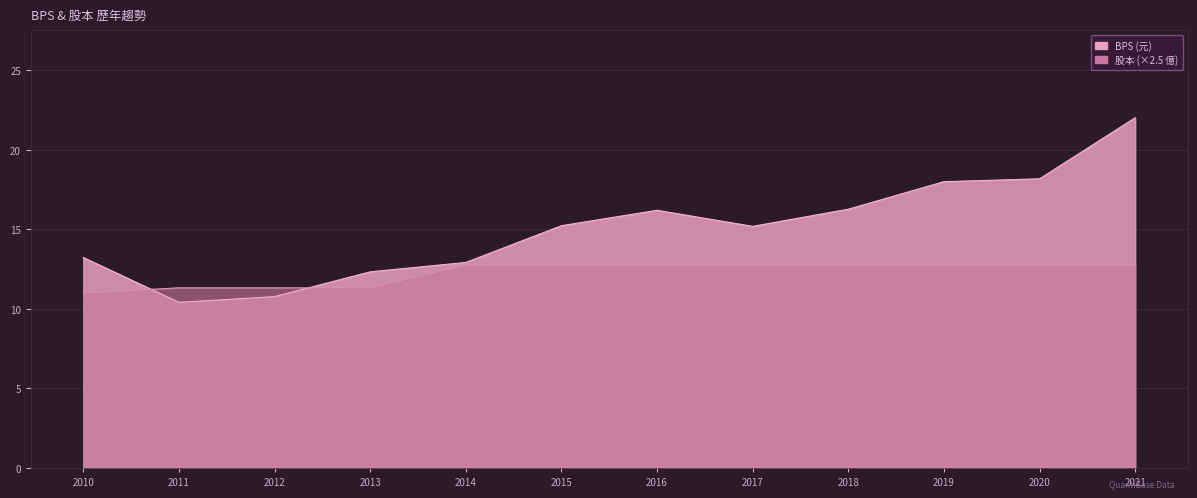

List the series in order of their overall mean, lowest first.

股本, BPS